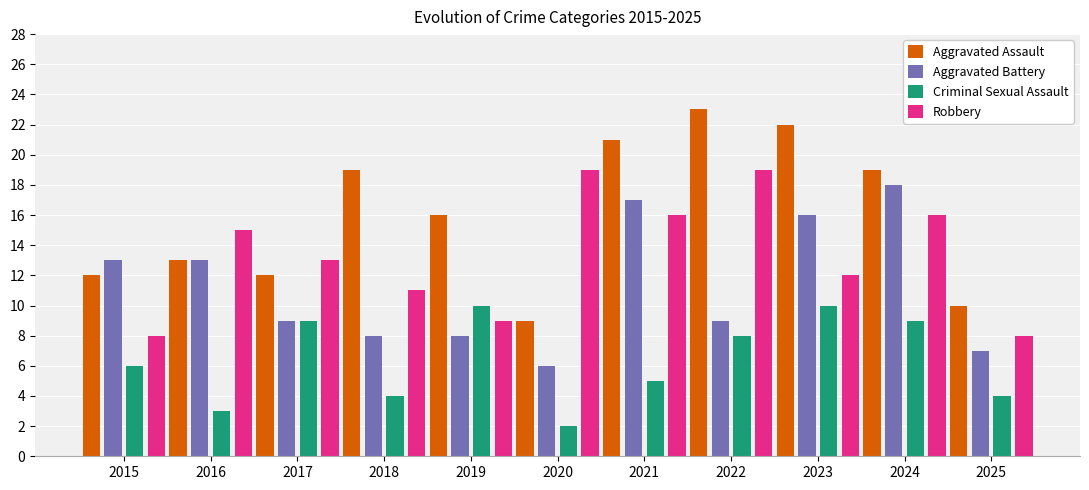

The value of Aggravated Assault at 2021 is 21. True or false?

True